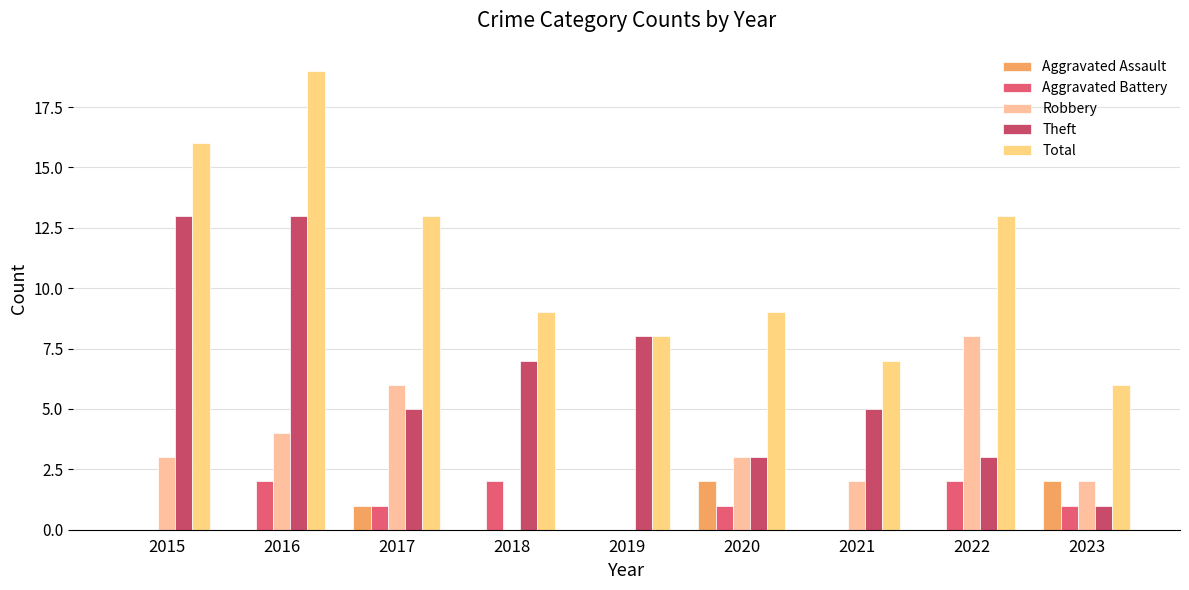

True or false: Aggravated Battery has a value of 0 at 2020.

False